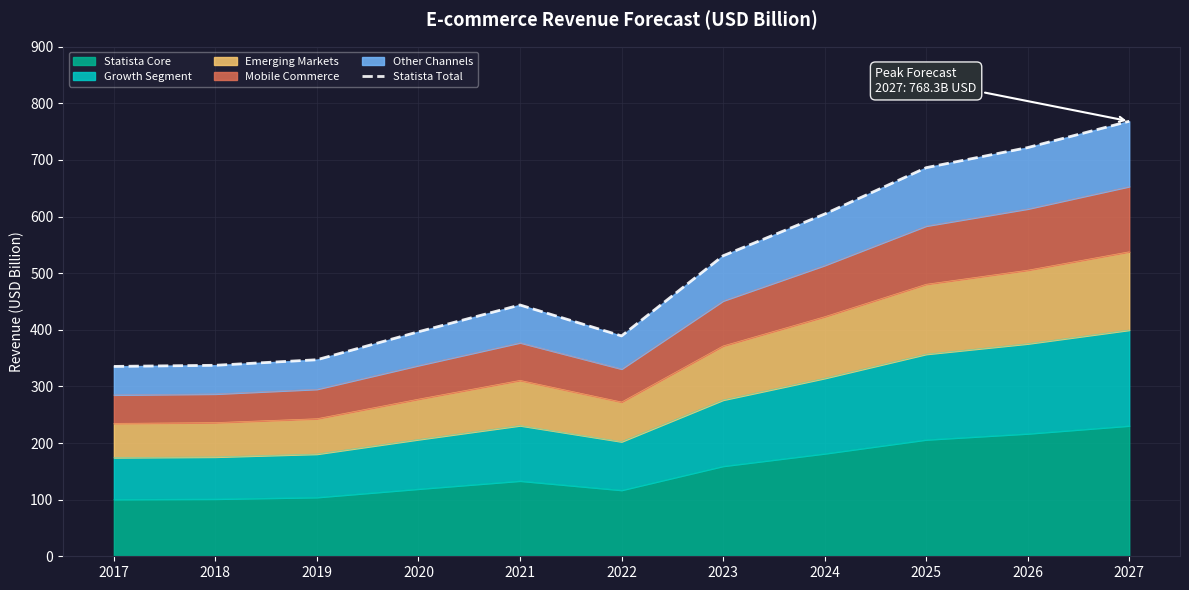

How many lines are shown in the chart?

1